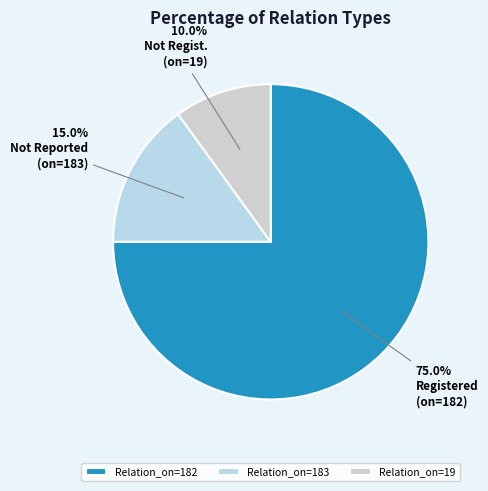

To the nearest percent, what percentage of the pie is Relation_on=182?

75%